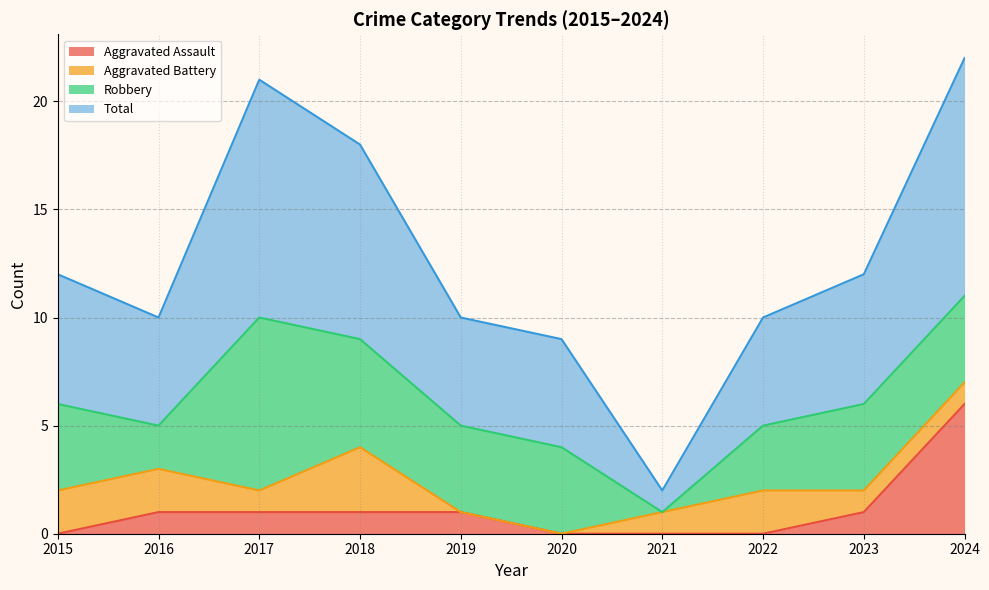

Which series has the widest spread of values?

Total